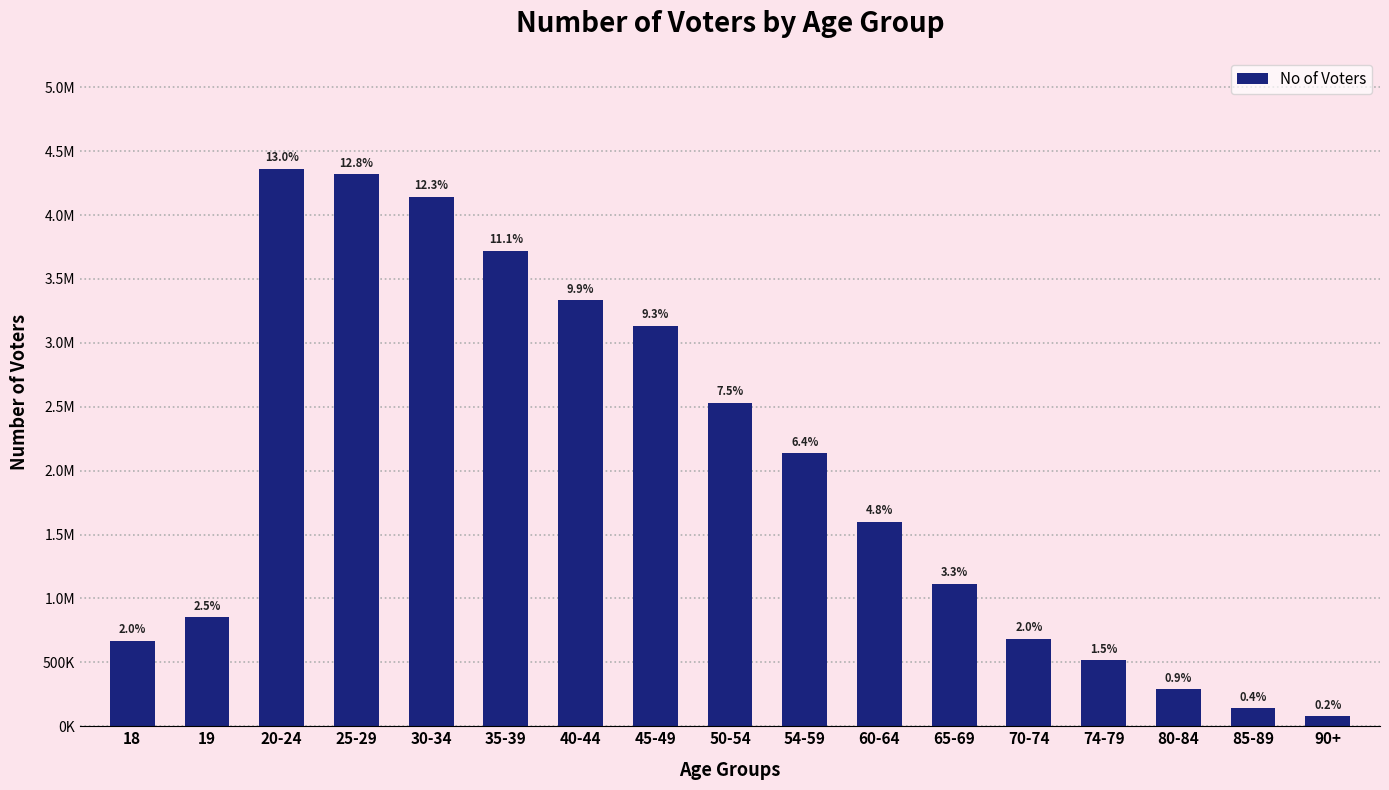

What is the smallest value displayed?

77891